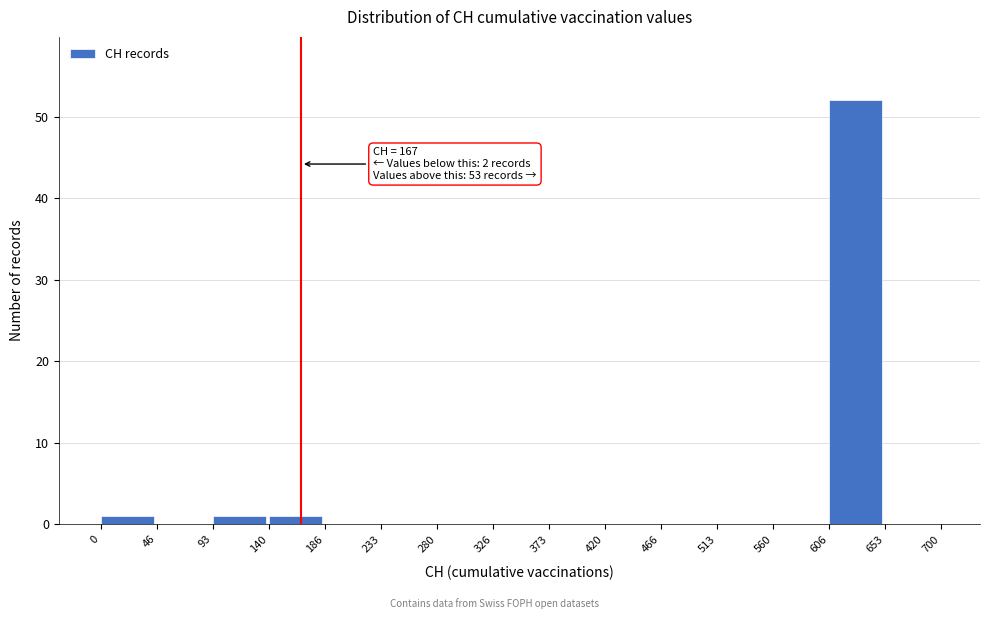

Which range on the x-axis has the tallest bar?

606 to 653